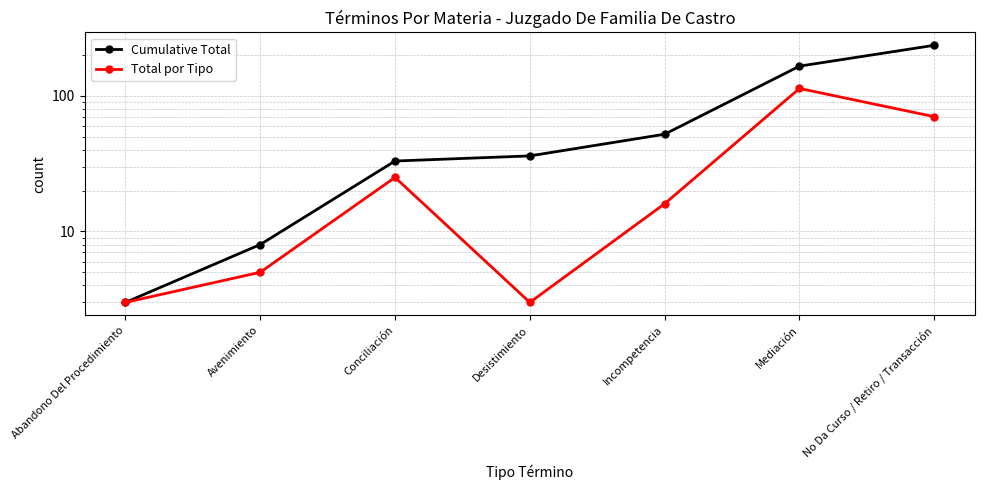

Reading right to left, what are all the values shown in this chart?

Cumulative Total: No Da Curso / Retiro / Transacción=235	Mediación=165	Incompetencia=52	Desistimiento=36	Conciliación=33	Avenimiento=8	Abandono Del Procedimiento=3
Total por Tipo: No Da Curso / Retiro / Transacción=70	Mediación=113	Incompetencia=16	Desistimiento=3	Conciliación=25	Avenimiento=5	Abandono Del Procedimiento=3